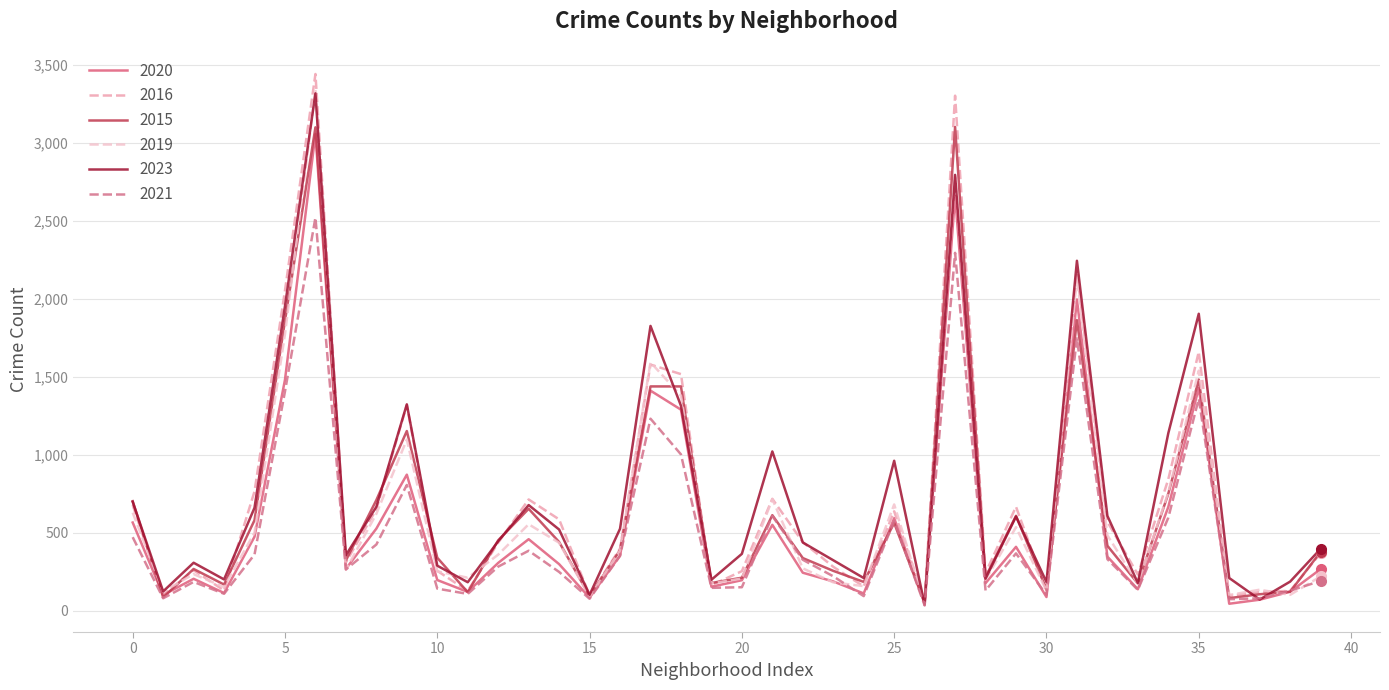

How many lines are shown in the chart?

6